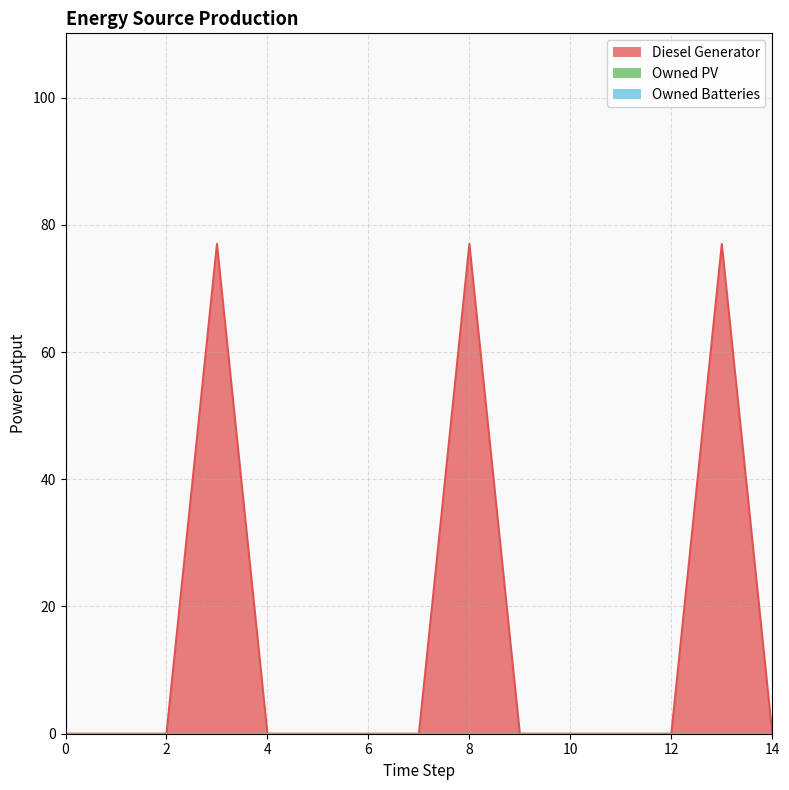

What are all the series names shown in the legend?

Diesel Generator, Owned PV, Owned Batteries